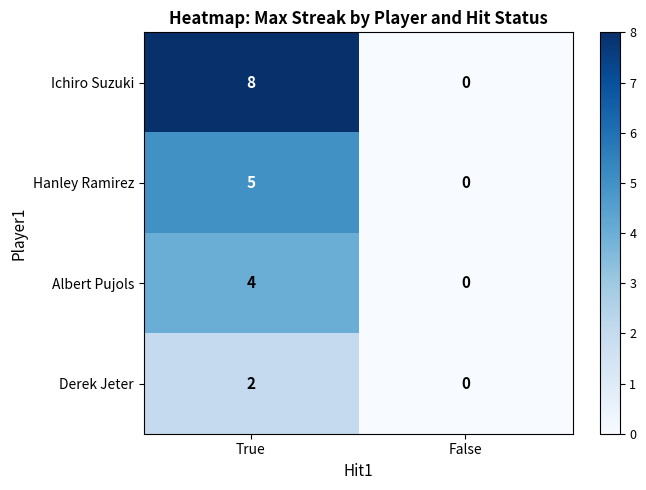

List the series in order of their peak value, lowest first.

Derek Jeter, Albert Pujols, Hanley Ramirez, Ichiro Suzuki